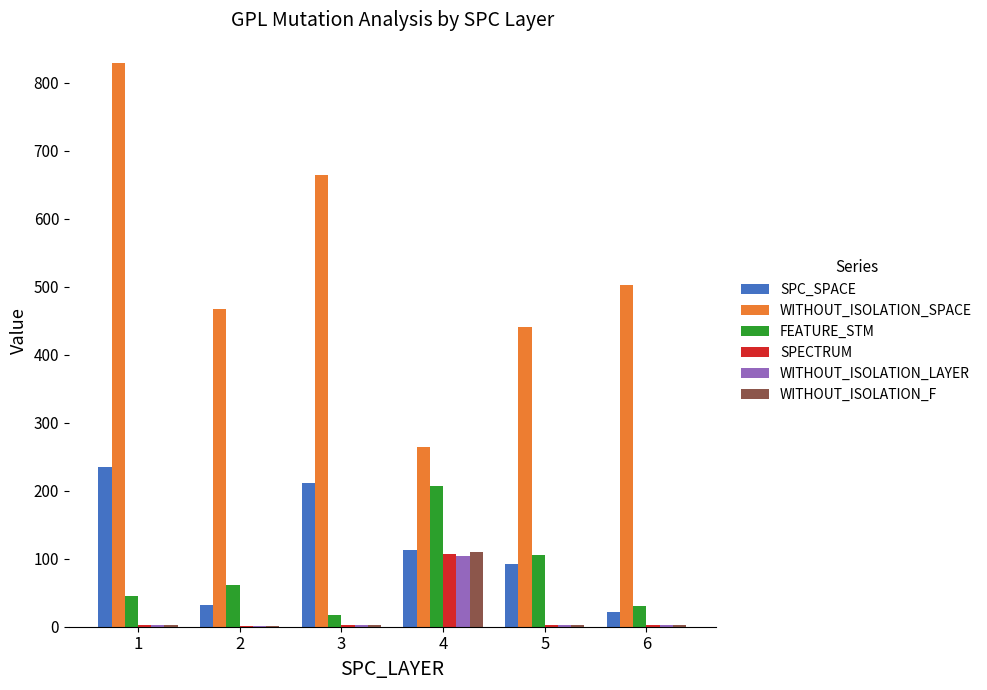

How many groups of bars are there?

6